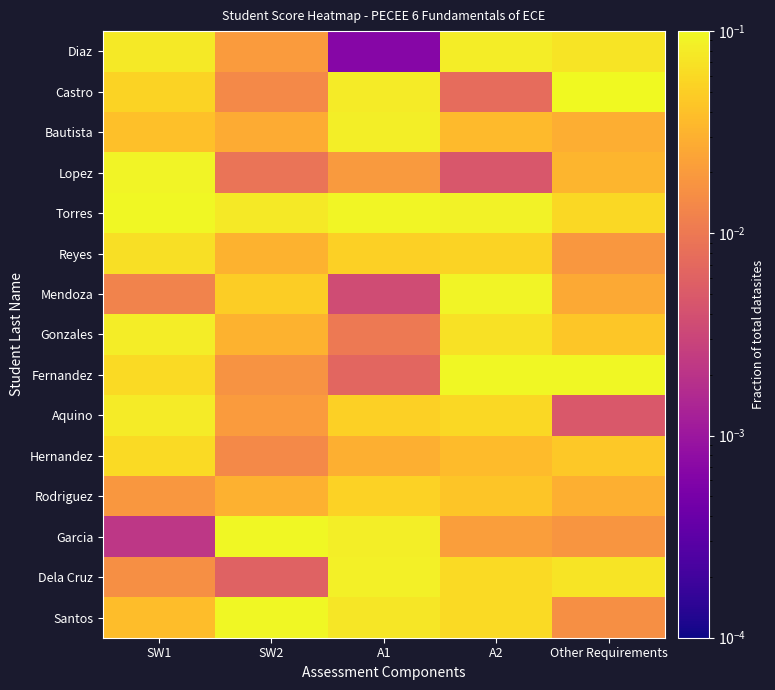

At which category is the sum across all series the highest?

A2